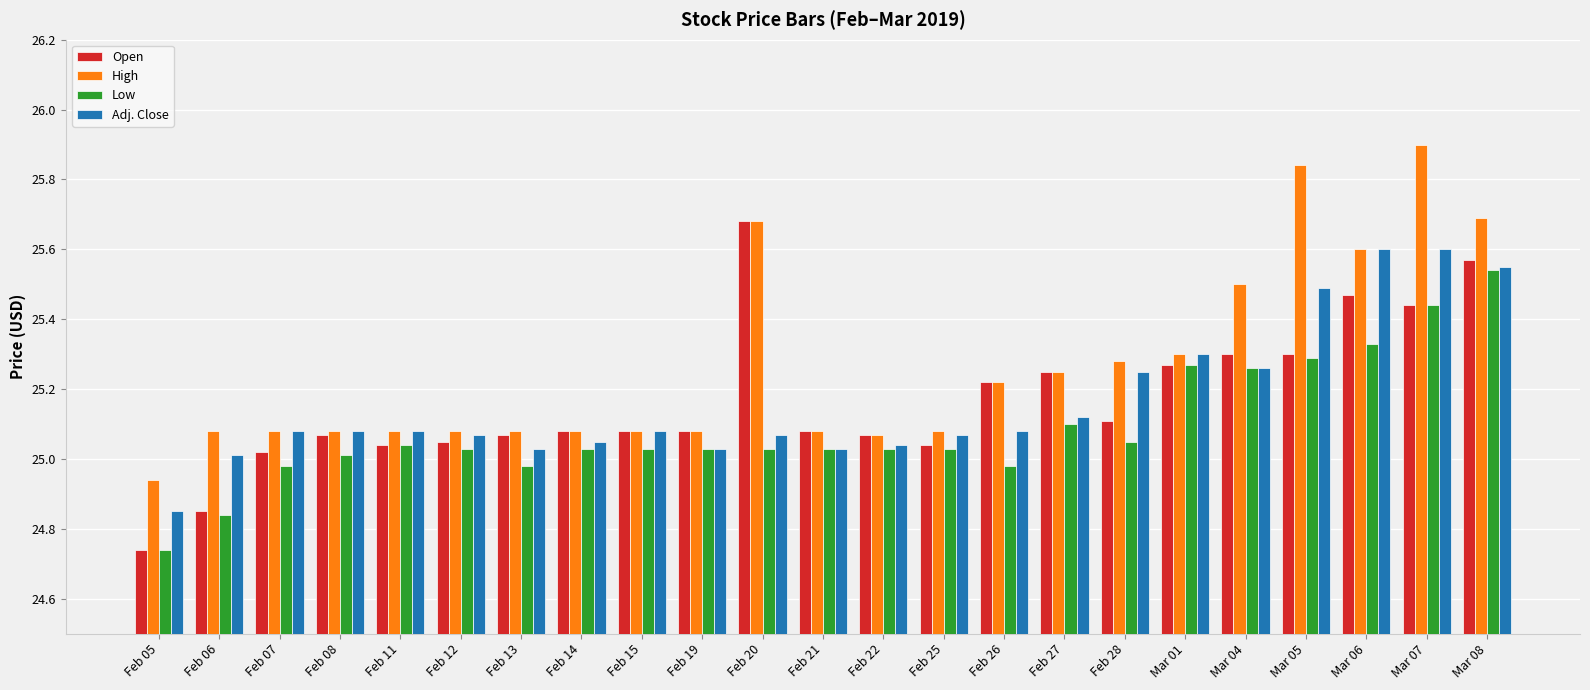

What is the highest value of the High series?

25.9